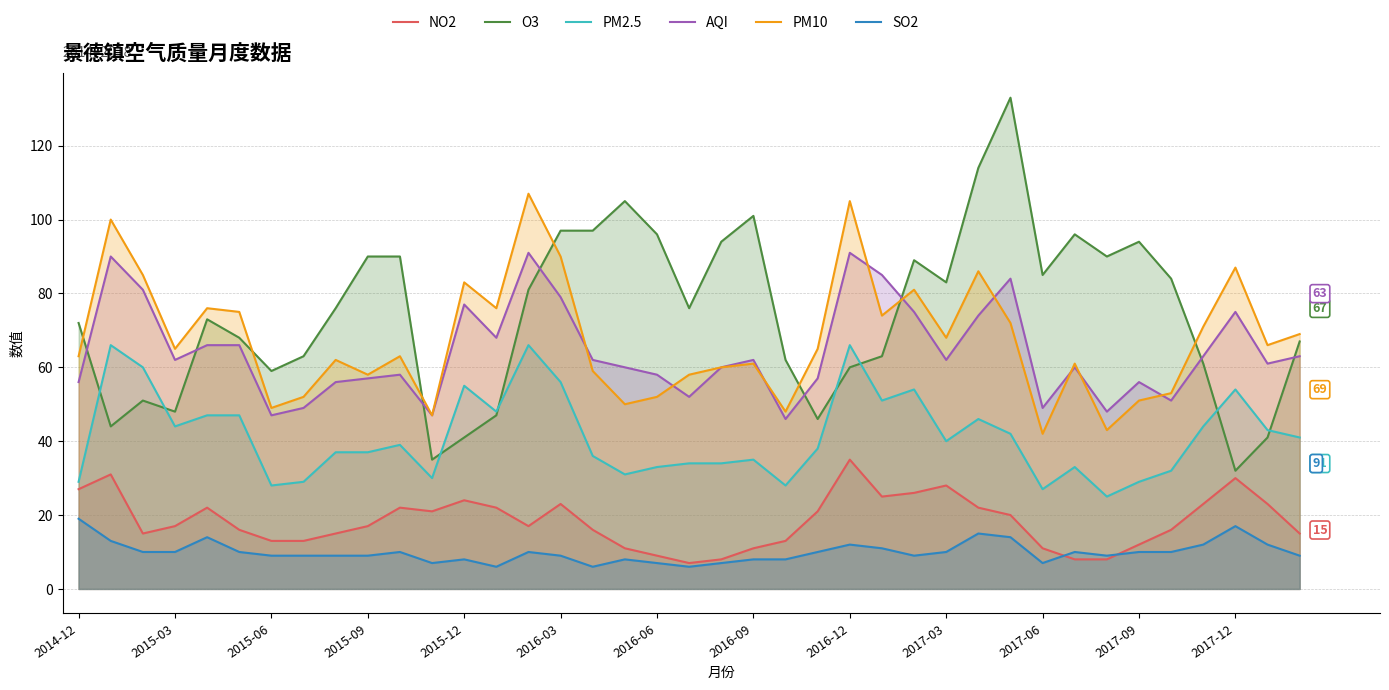

Rank the series by their maximum value, from highest to lowest.

O3, PM10, AQI, PM2.5, NO2, SO2